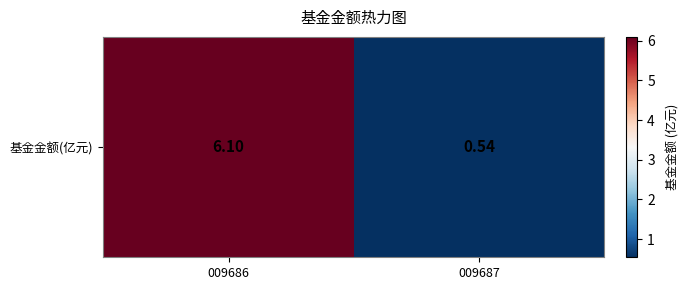

List the labels in order of value, smallest first.

009687, 009686